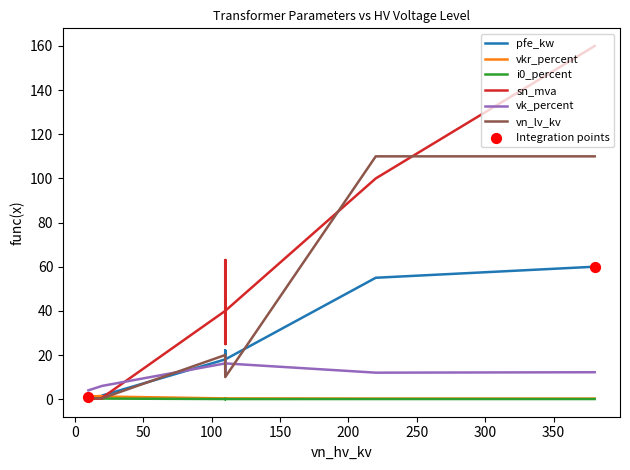

Which series has the largest Y range (max minus min)?

sn_mva